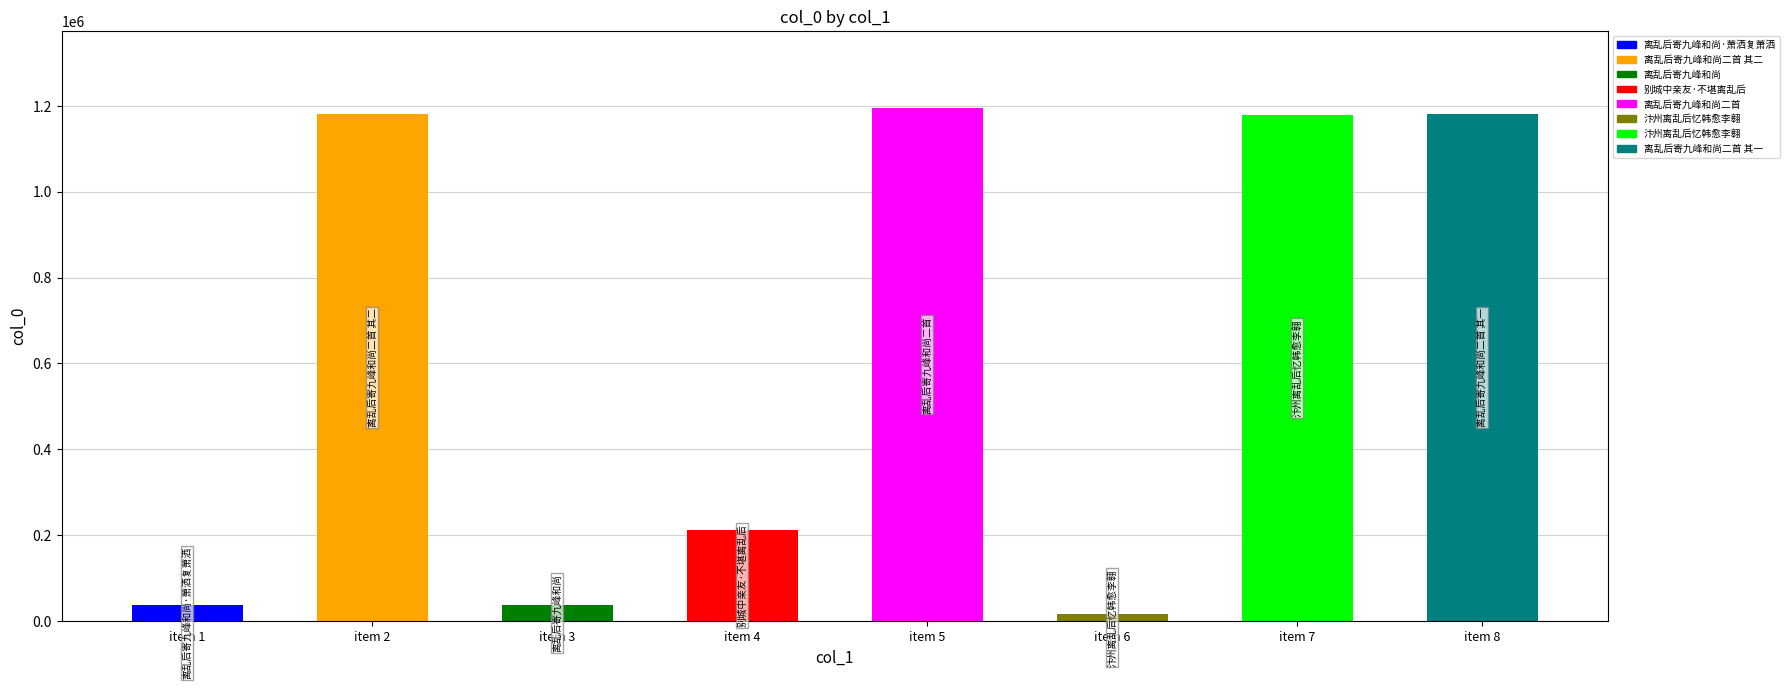

What is the change in value from item 3 to item 8?

+1143305